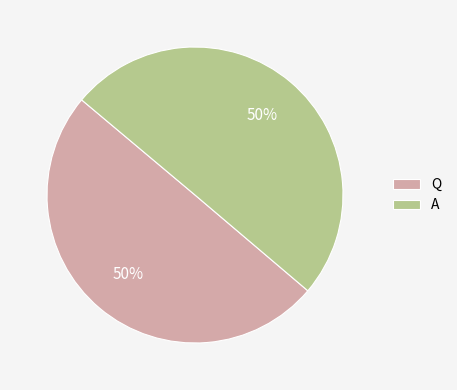

Combined, do A and Q account for over 50%?

Yes